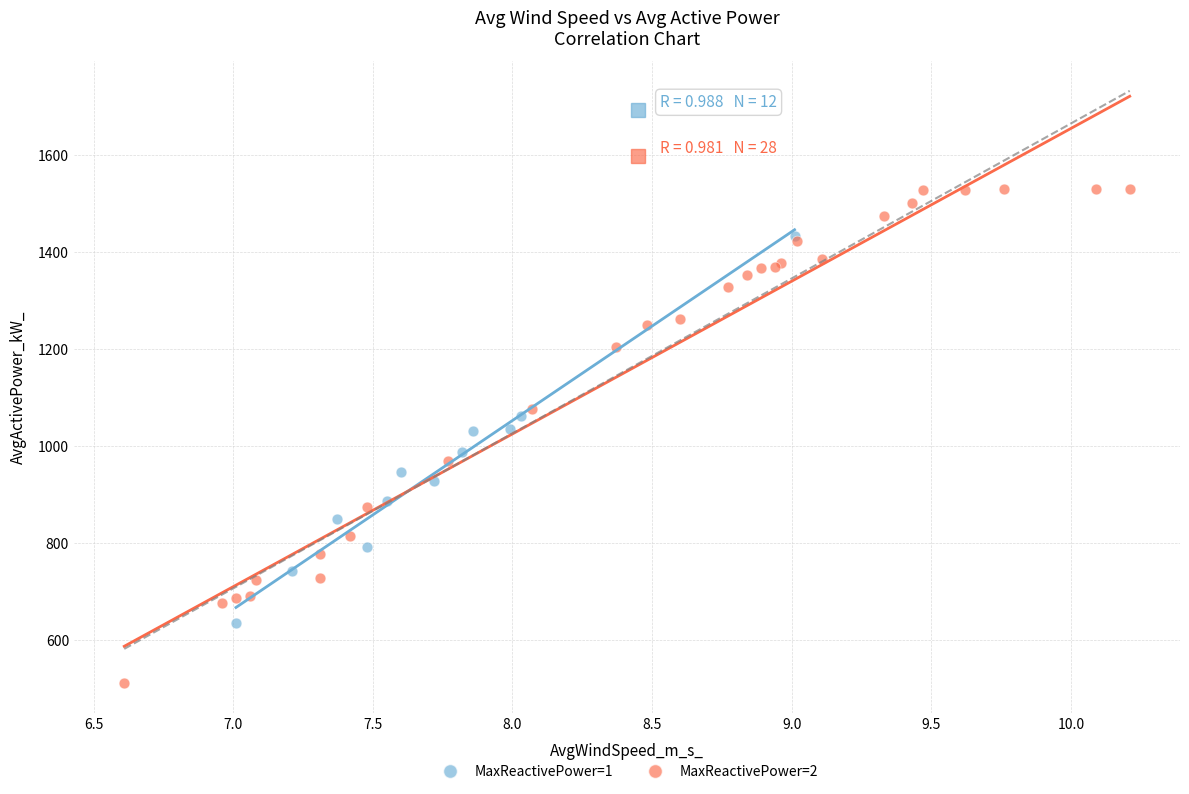

Which series contains the highest Y value?

MaxReactivePower=2